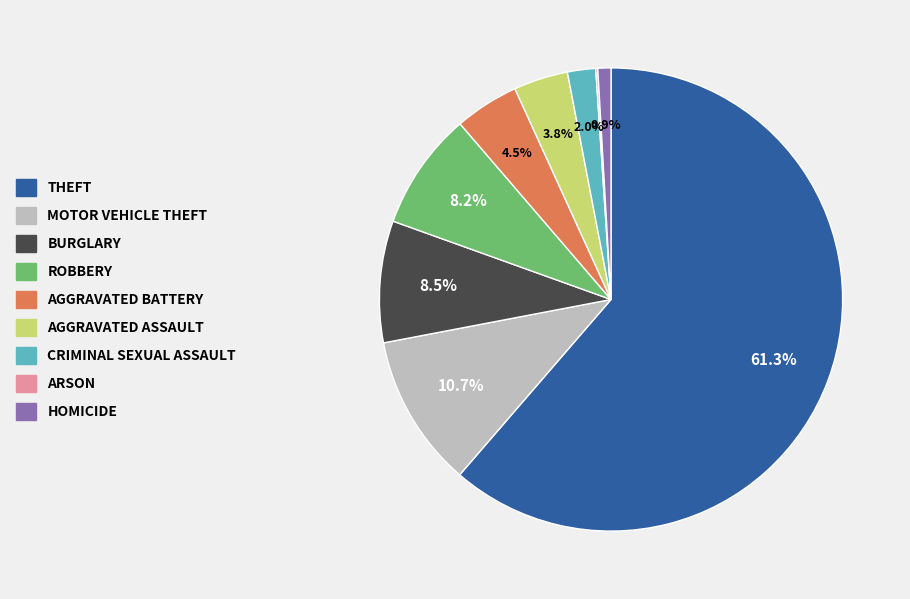

Does any single category account for the majority?

Yes